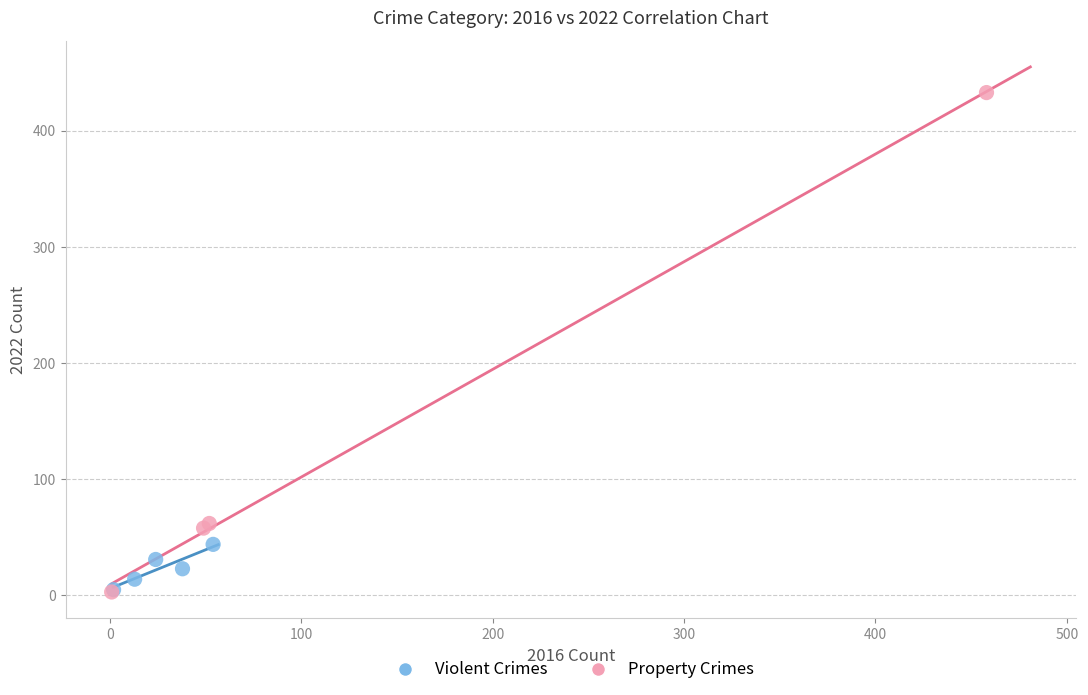

Which series has the widest spread of Y values?

Property Crimes